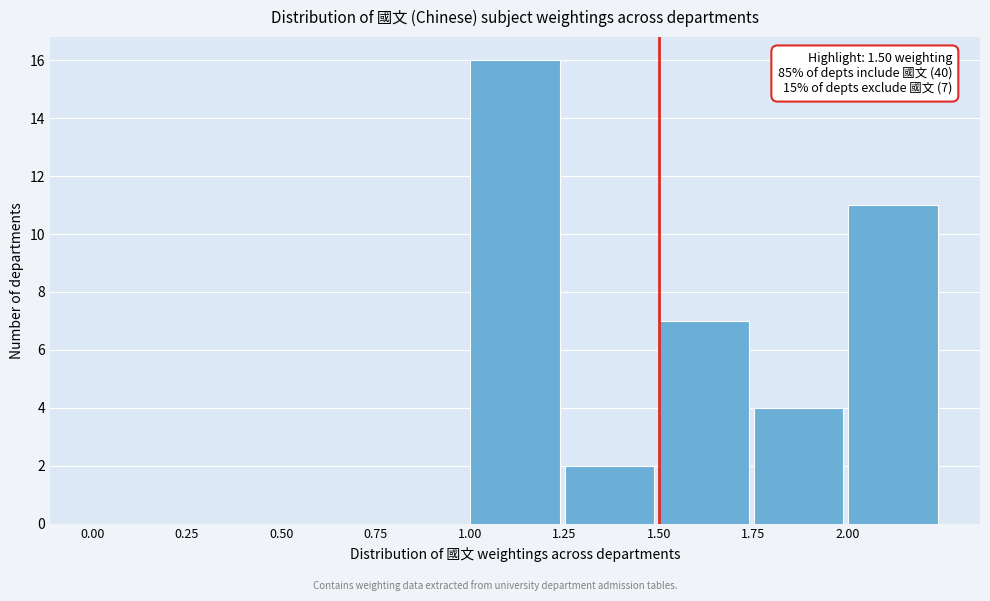

Which range on the x-axis has the tallest bar?

1.00 to 1.25